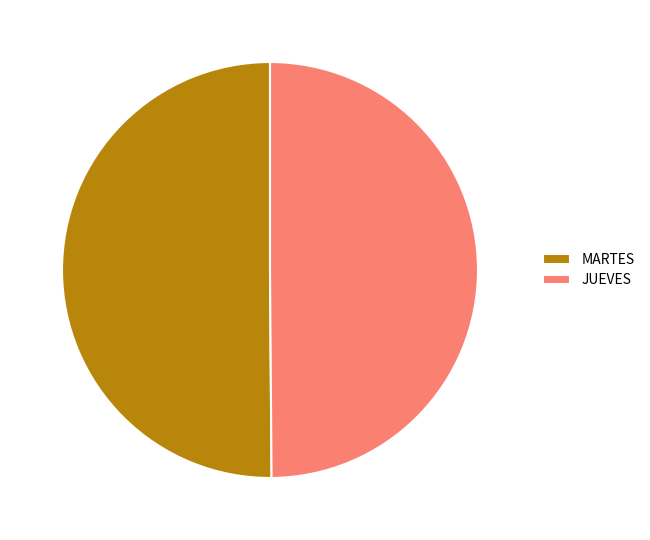

True or false: JUEVES accounts for 50% of the total.

True